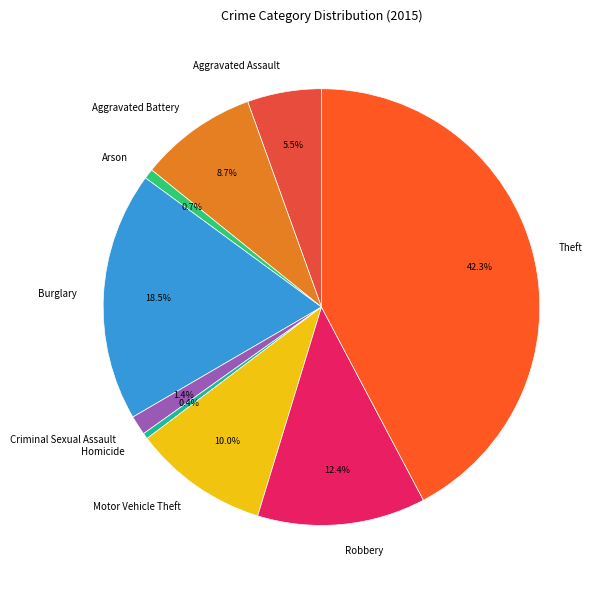

Approximately how many times larger is the value at Robbery compared to Aggravated Battery?

1.4